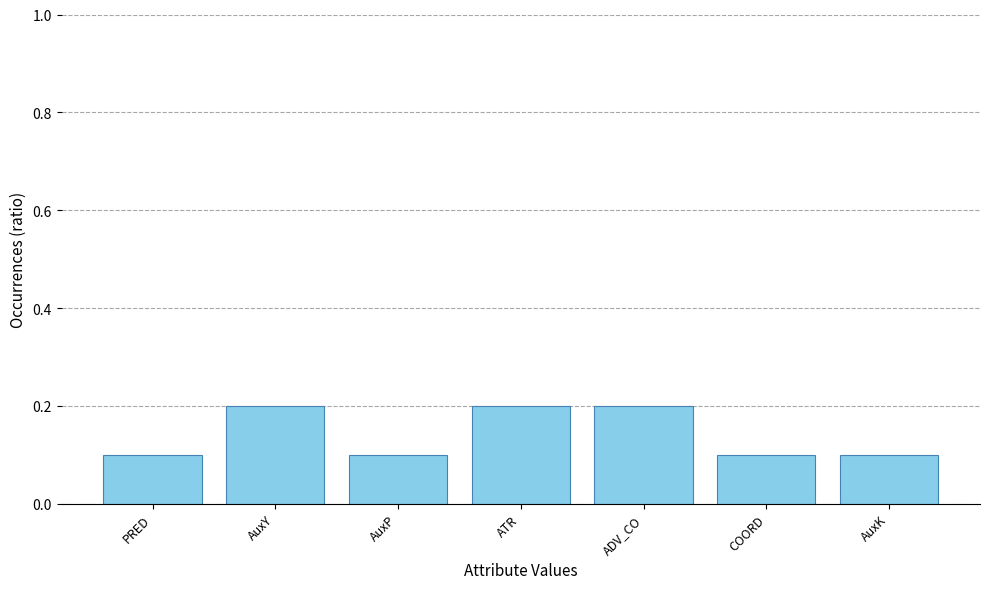

Reading left to right, list all the values displayed in this chart.

PRED=0.1	AuxY=0.2	AuxP=0.1	ATR=0.2	ADV_CO=0.2	COORD=0.1	AuxK=0.1